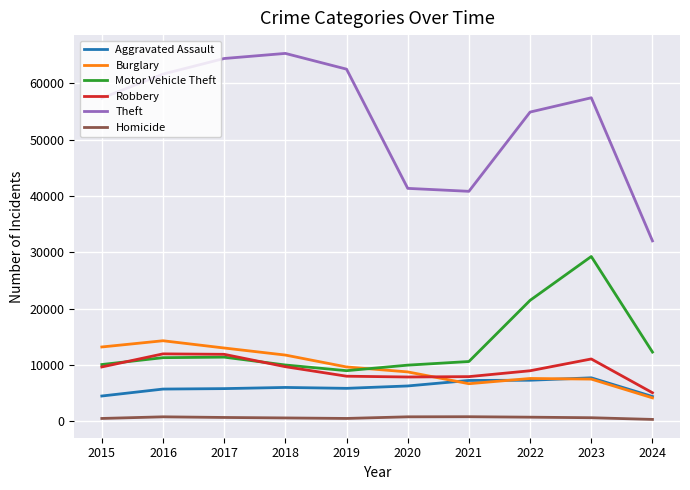

In Aggravated Assault, how many points are higher than both neighbors (excluding endpoints)?

2